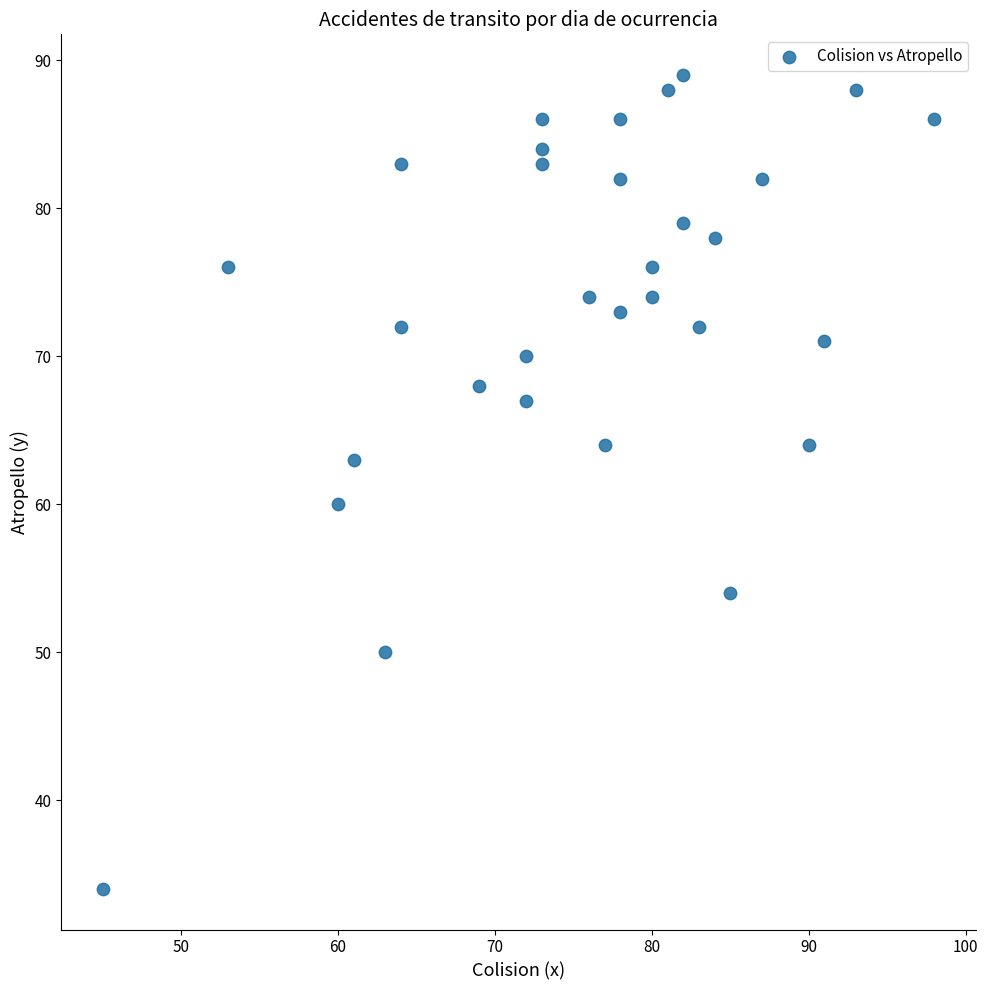

What is the range of X values (max minus min)?

53